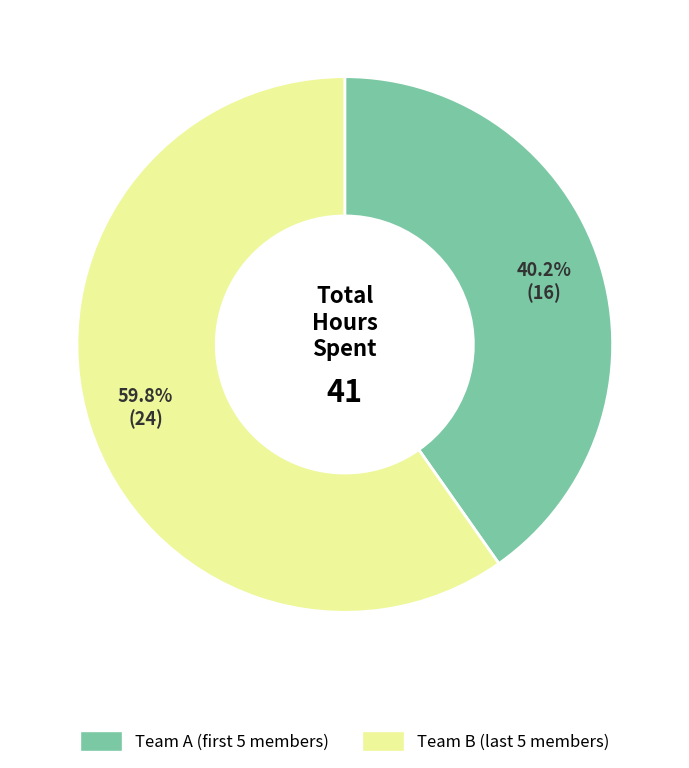

How many segments does this pie chart have?

2